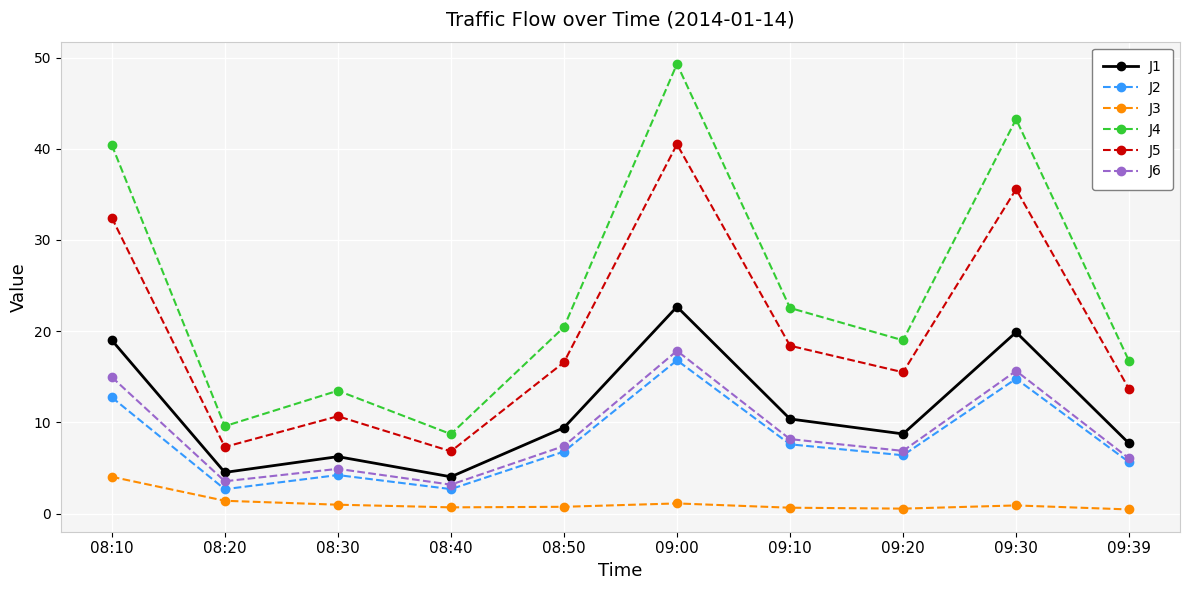

What is the smallest value displayed?

0.5